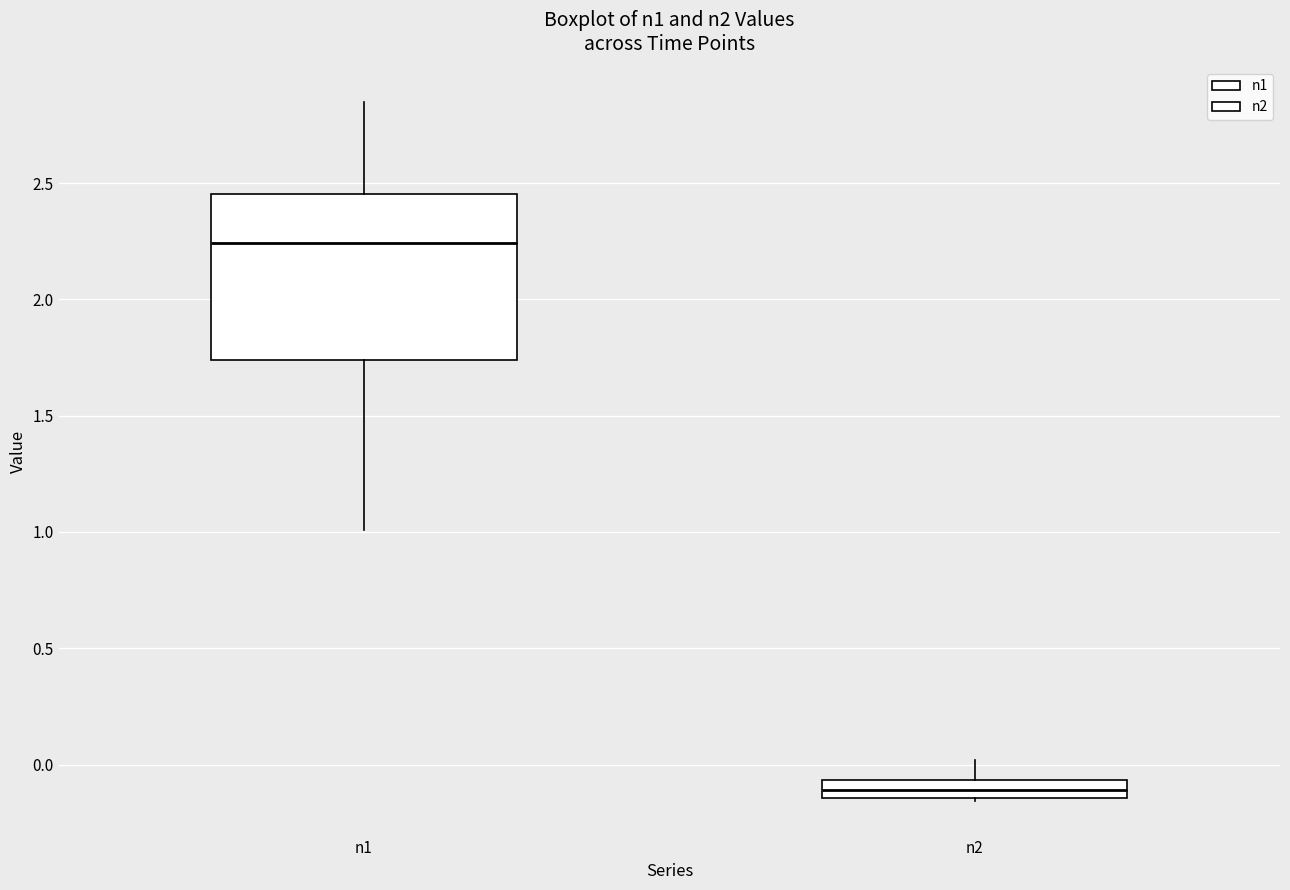

Comparing the boxes themselves (not the whiskers), which one is the tallest?

n1